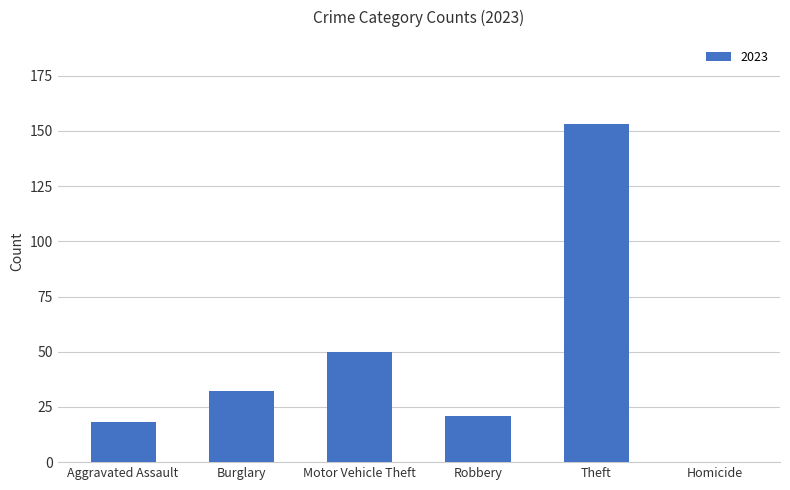

What is the sum of the values at Burglary and Aggravated Assault?

50